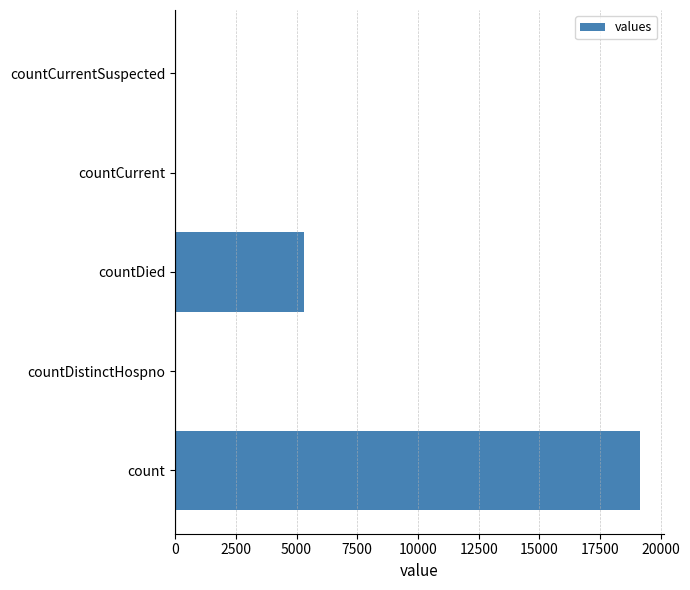

Count the number of categories in the chart.

5